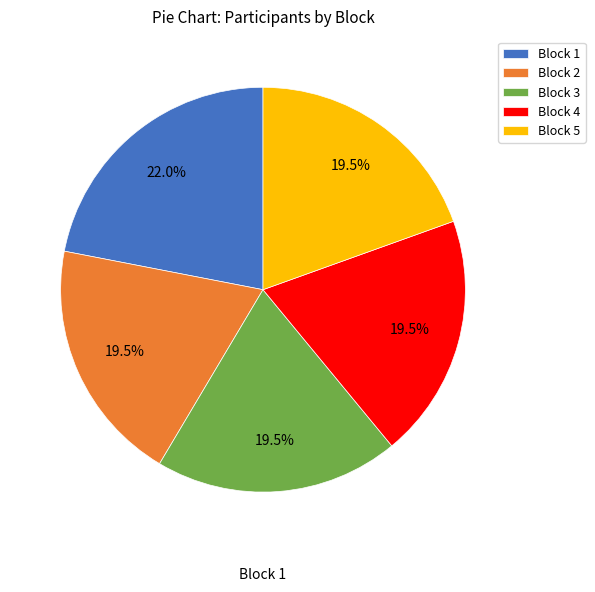

Does Block 4 account for over 50% of the chart?

No